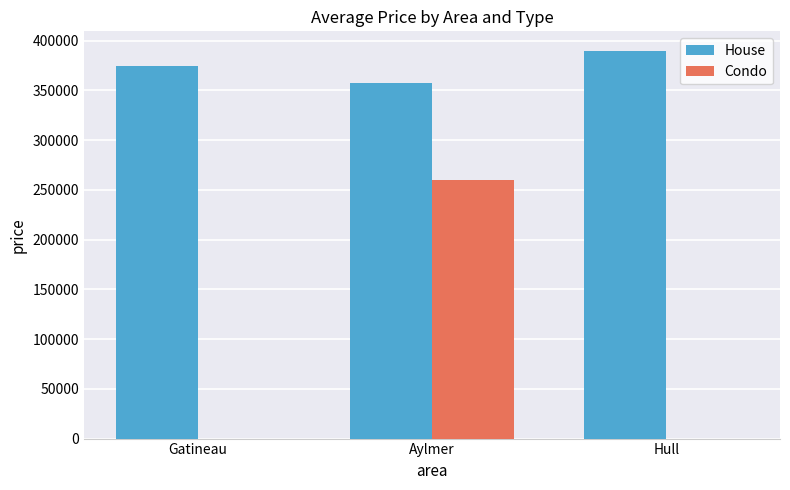

What are all the series names shown in the legend?

House, Condo